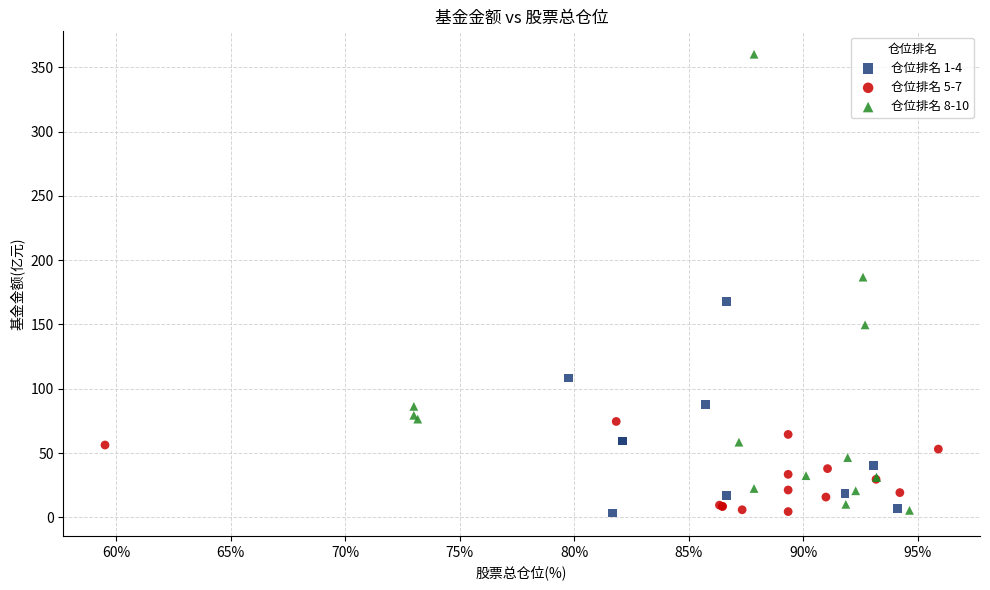

Which series contains the highest Y value?

仓位排名 8-10